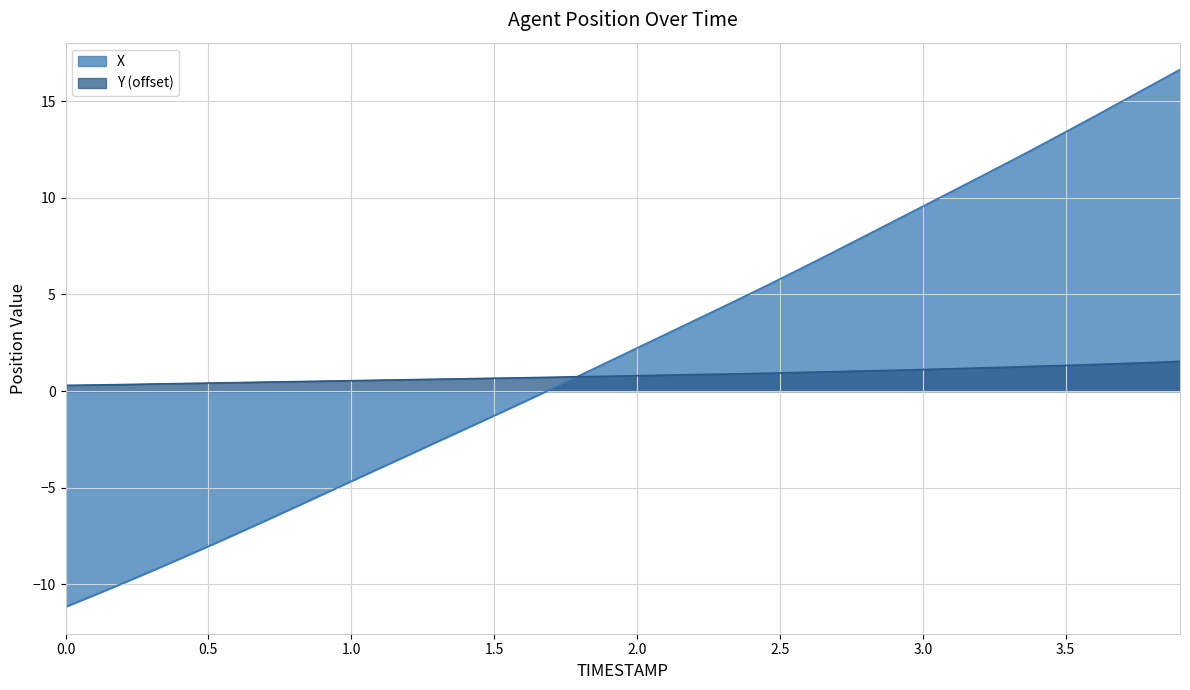

Reading left to right, transcribe all the data shown in this chart.

X: -11.2	-10.6	-9.9	-9.3	-8.7	-8.0	-7.4	-6.7	-6.0	-5.3	-4.7	-4.0	-3.3	-2.6	-1.9	-1.3	-0.6	0.1	0.8	1.5	2.2	2.9	3.7	4.4	5.1	5.8	6.5	7.3	8.0	8.8	9.6	10.3	11.1	11.8	12.6	13.4	14.2	15.0	15.8	16.6
Y: 0.3	0.3	0.3	0.4	0.4	0.4	0.4	0.5	0.5	0.5	0.5	0.6	0.6	0.6	0.6	0.7	0.7	0.7	0.8	0.8	0.8	0.8	0.9	0.9	0.9	0.9	1.0	1.0	1.0	1.1	1.1	1.2	1.2	1.2	1.3	1.3	1.4	1.4	1.5	1.5